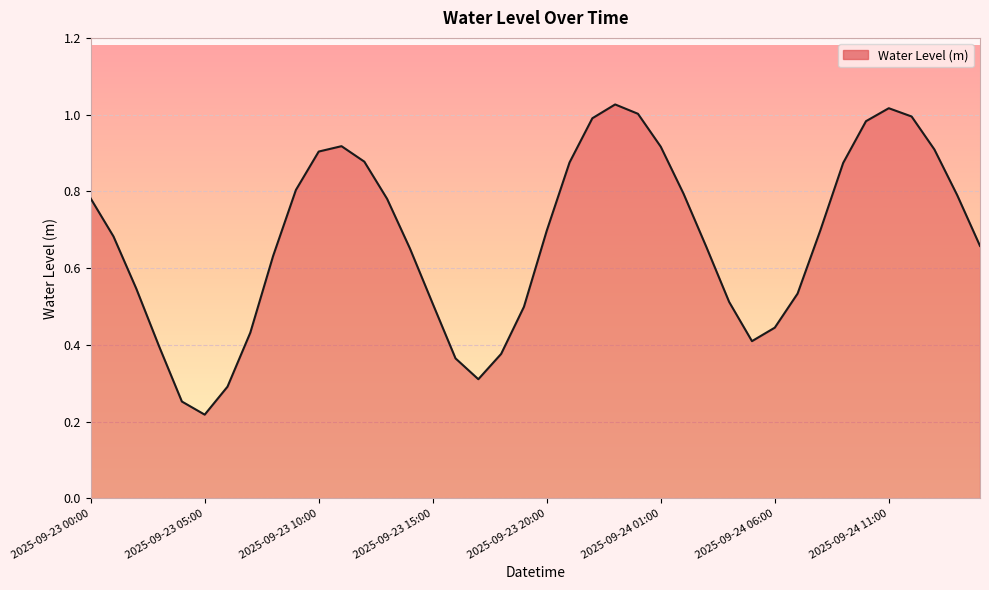

Is it true that the value at 34 is 1.0?

True